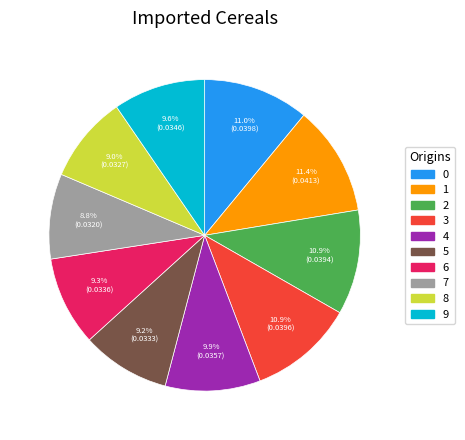

How many segments does this pie chart have?

10